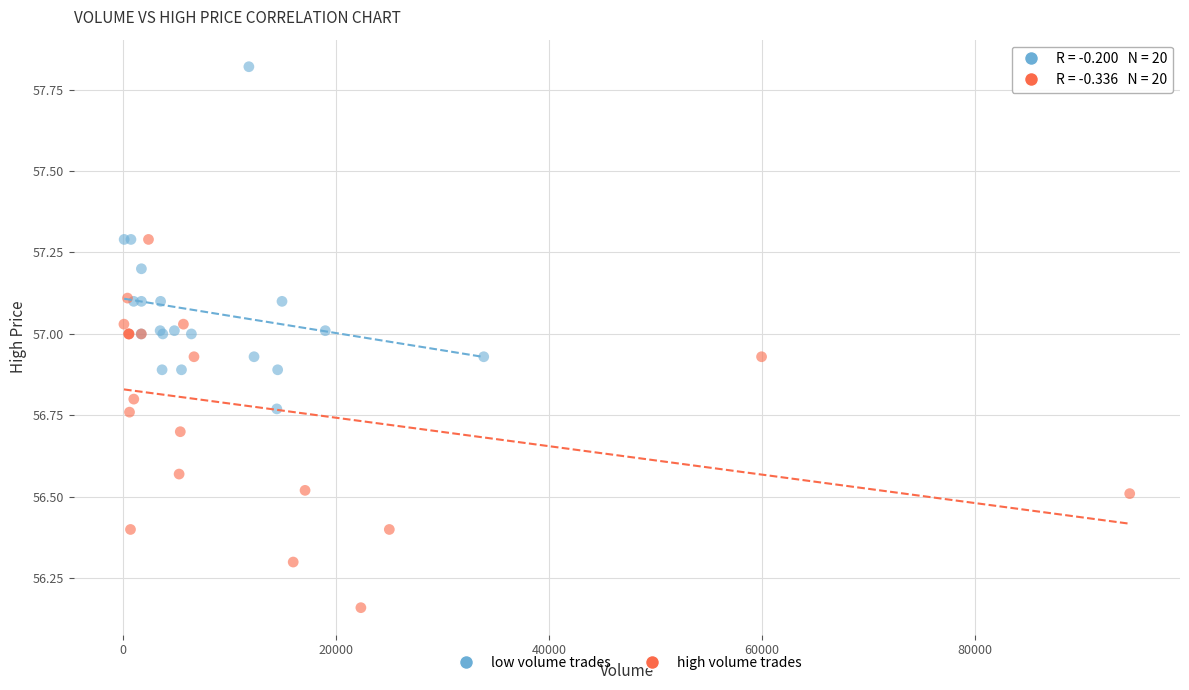

What are all the series names shown in the legend?

low volume trades, high volume trades